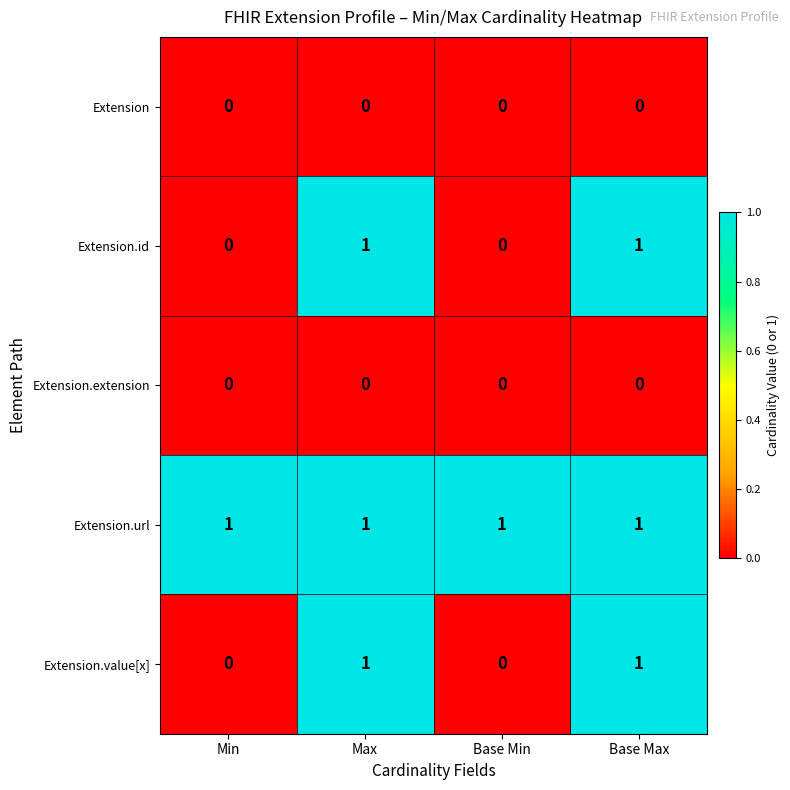

Which series has the largest total across all categories?

Extension.url